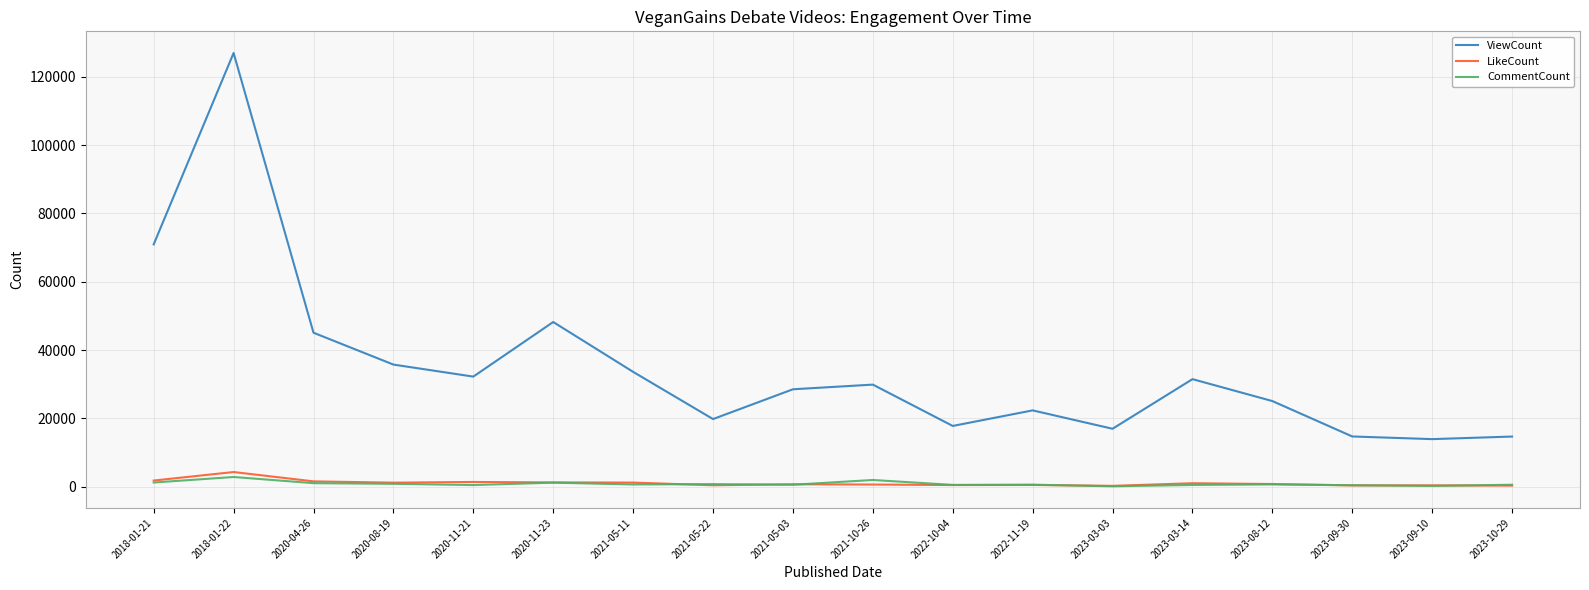

The value of CommentCount at 2018-01-22 is 2831. True or false?

True